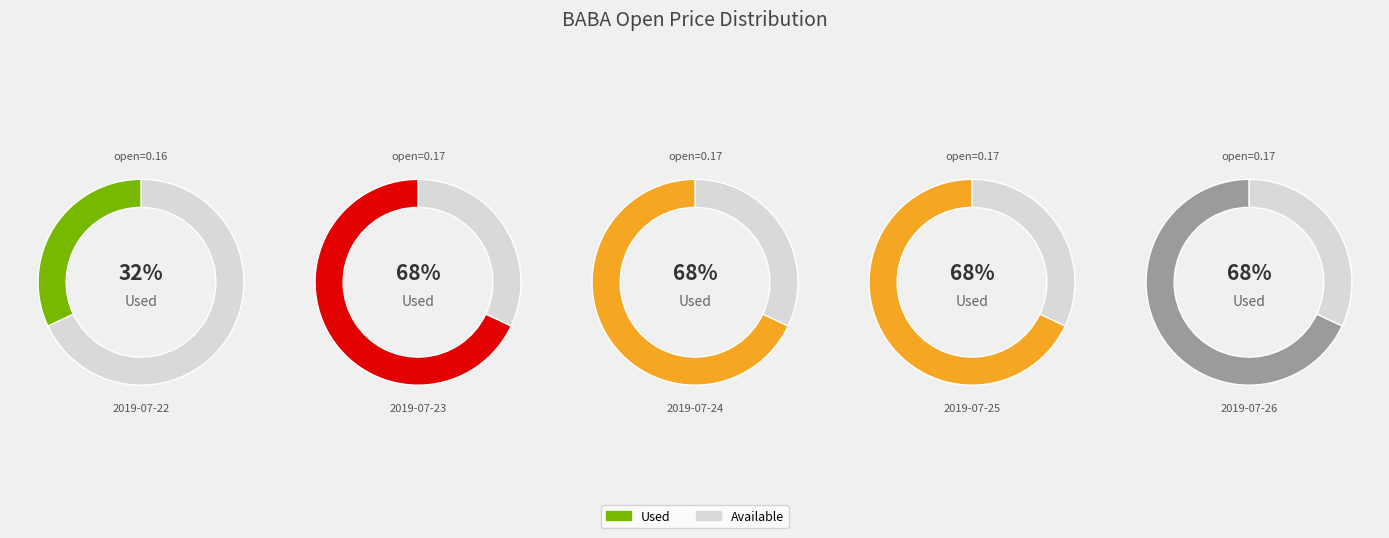

To the nearest percent, what portion does 2019-07-23 represent?

20%